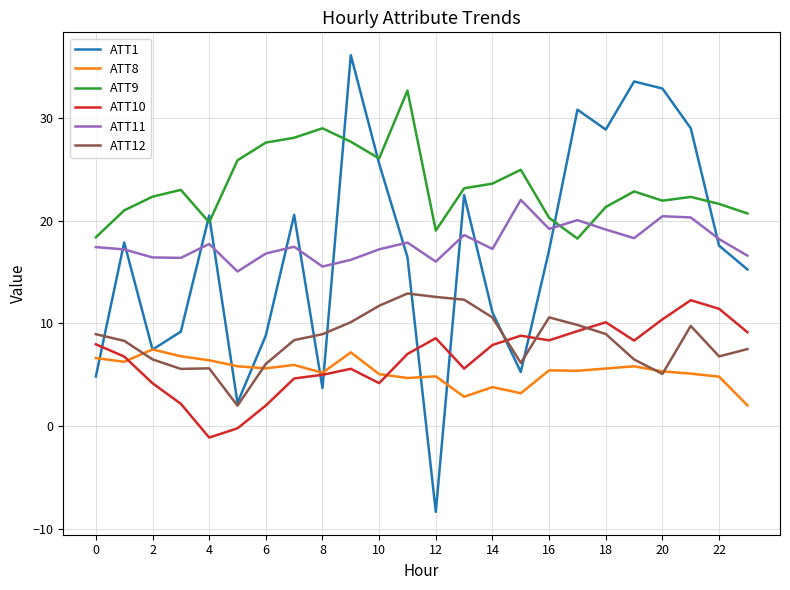

True or false: ATT9 and ATT8 intersect in this chart.

False